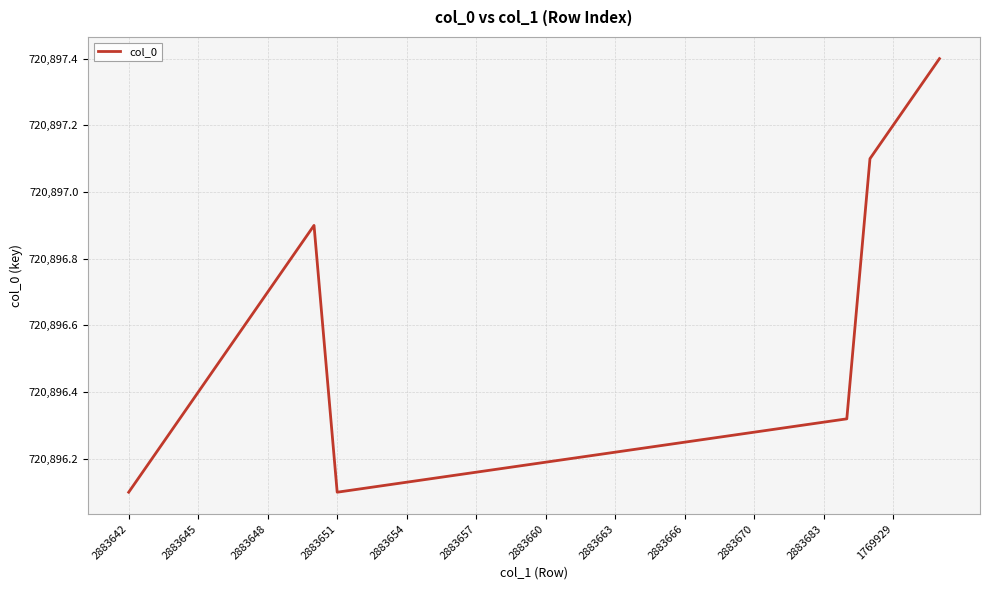

How many lines are shown in the chart?

1